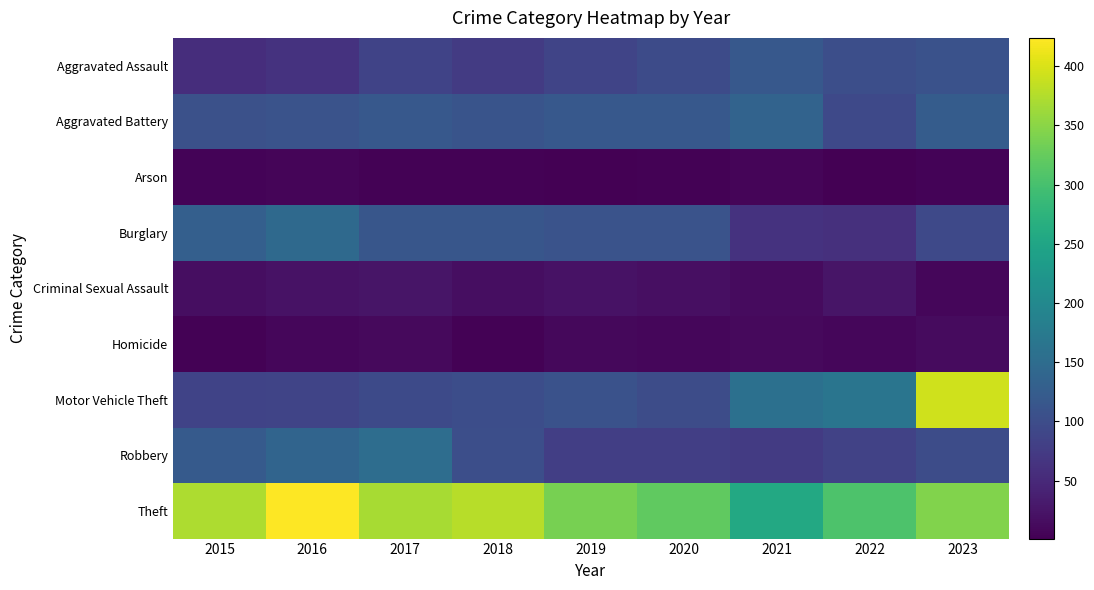

What is the greatest value displayed?

424